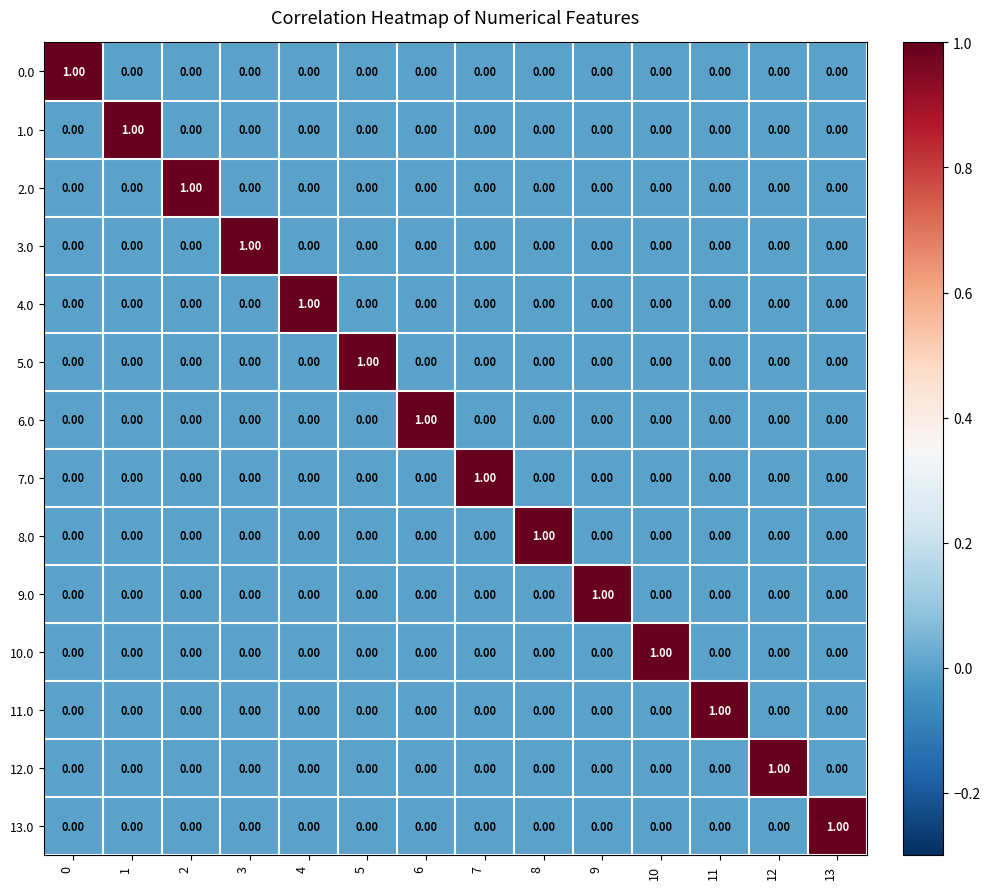

At how many categories does at least one series exceed 0?

14